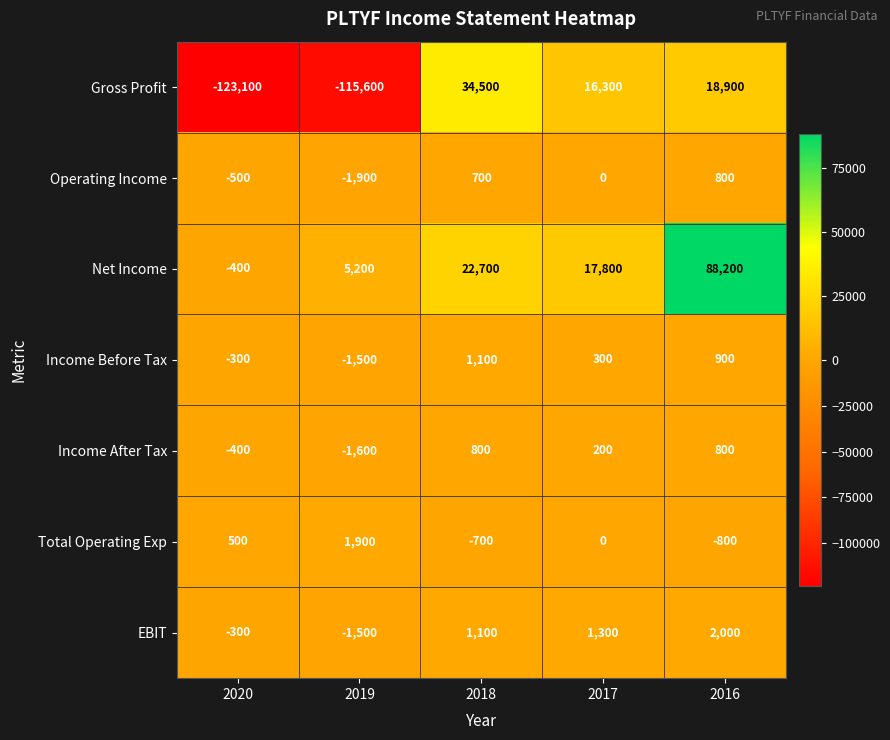

True or false: Net Income has a value of 17800 at 2017.

True